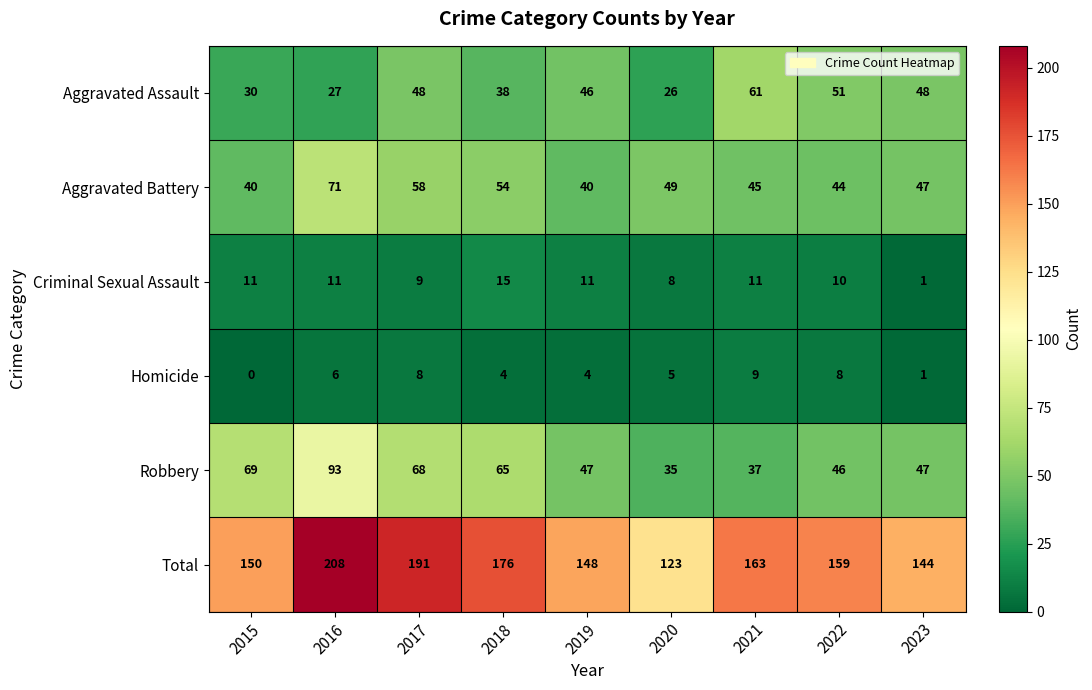

At which category is the sum across all series the highest?

2016